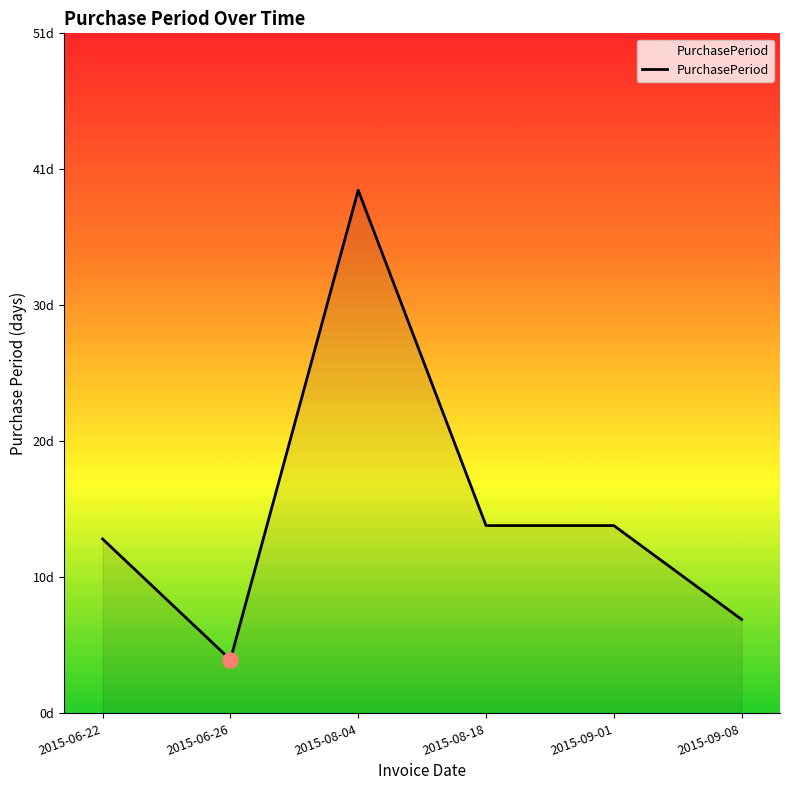

What is the change in value from 2015-06-26 to 2015-08-04?

+35